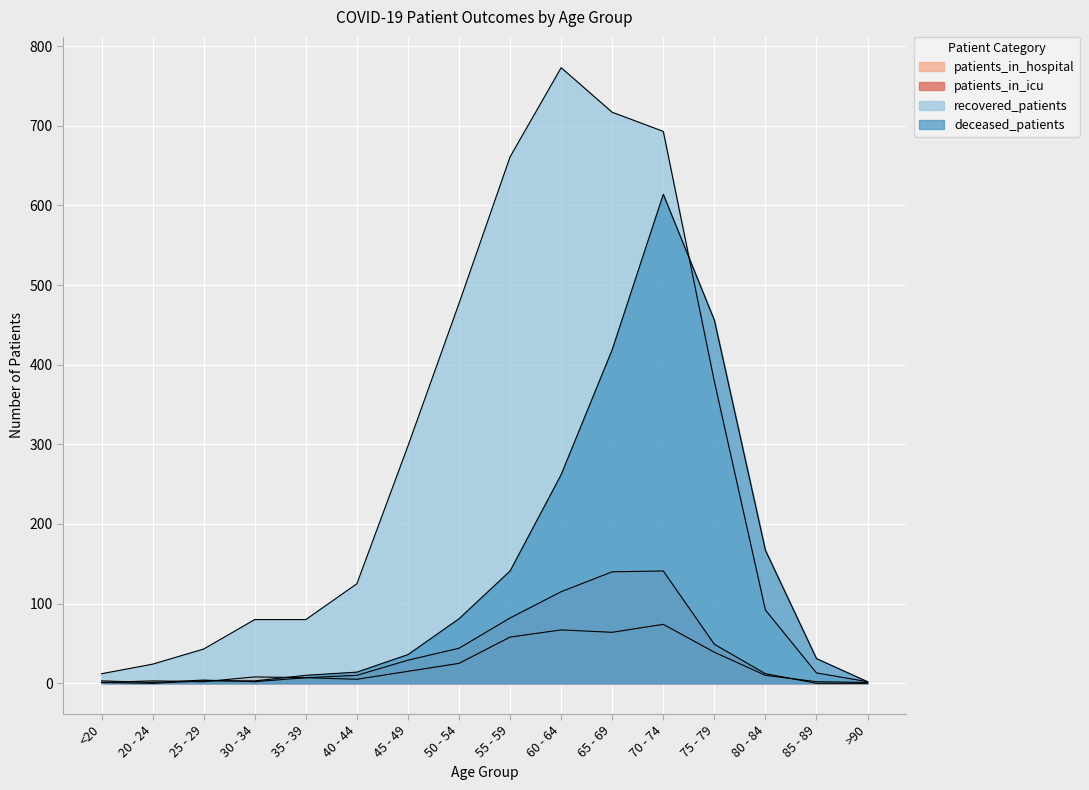

How many data points in patients_in_icu are above 12?

7